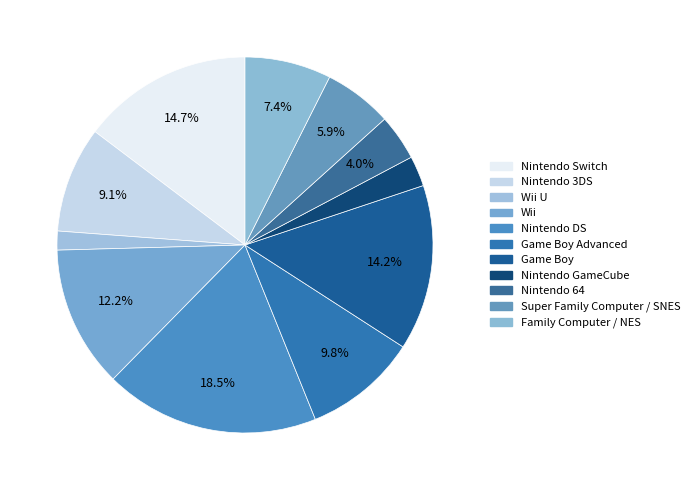

Count the number of slices in the pie.

11